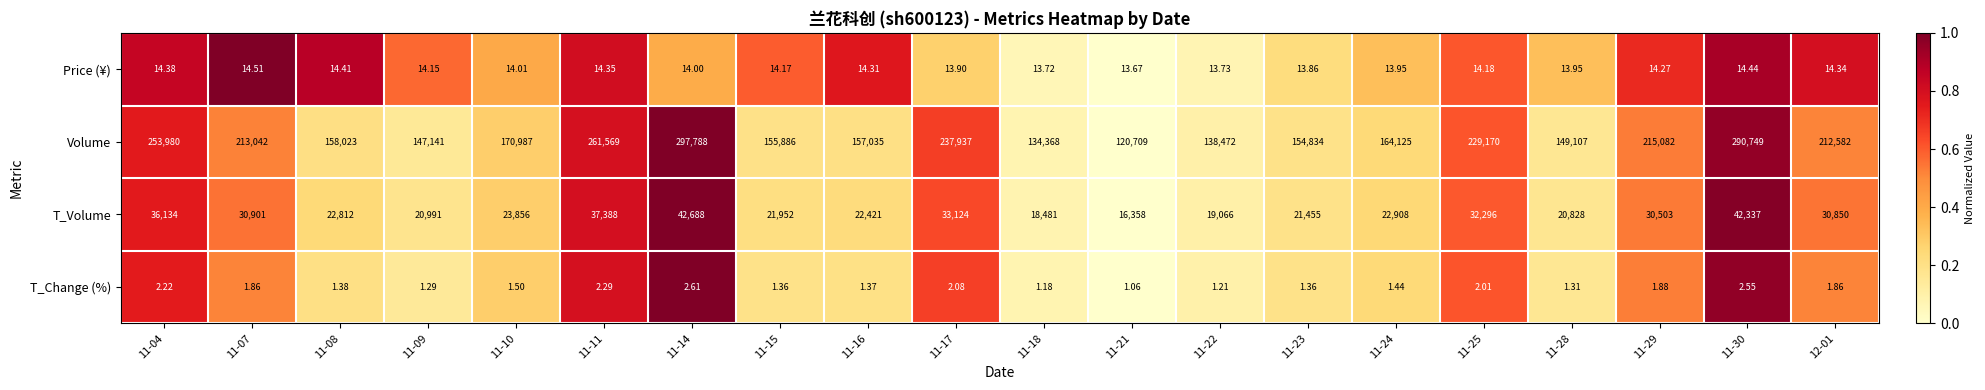

At which category is the sum across all series the highest?

11-14